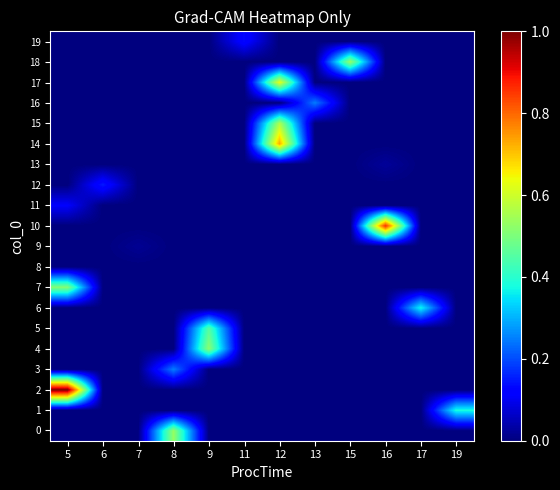

At which category does the chart reach its minimum across all series?

5